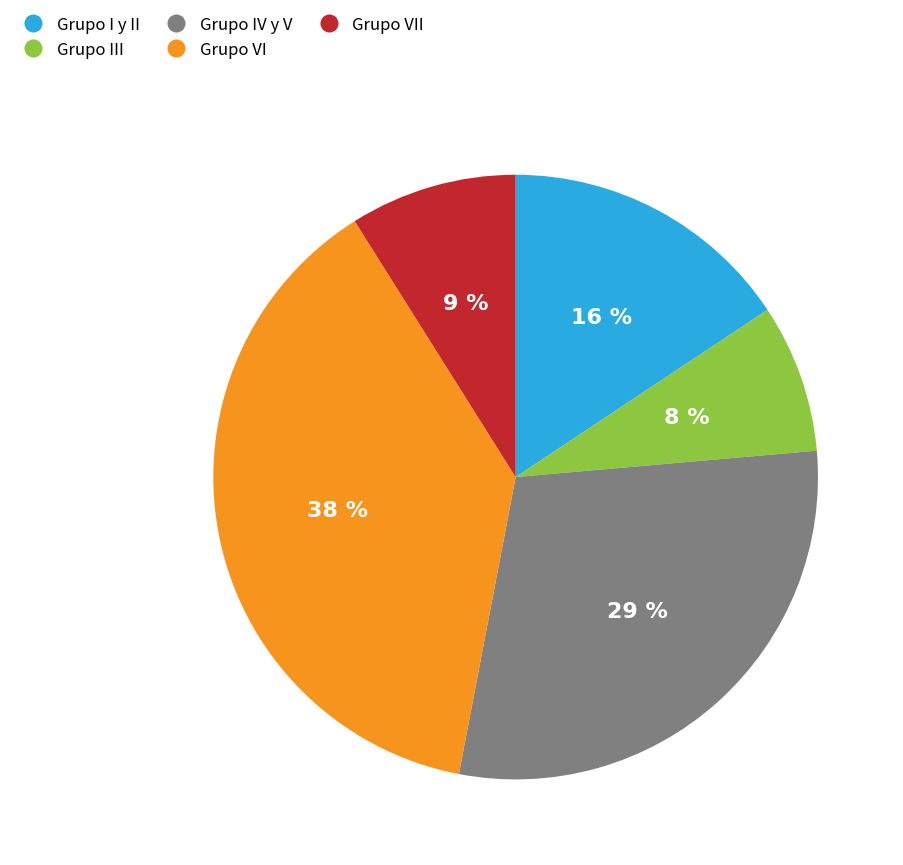

Combined, do Grupo I y II and Grupo III account for over 50%?

No